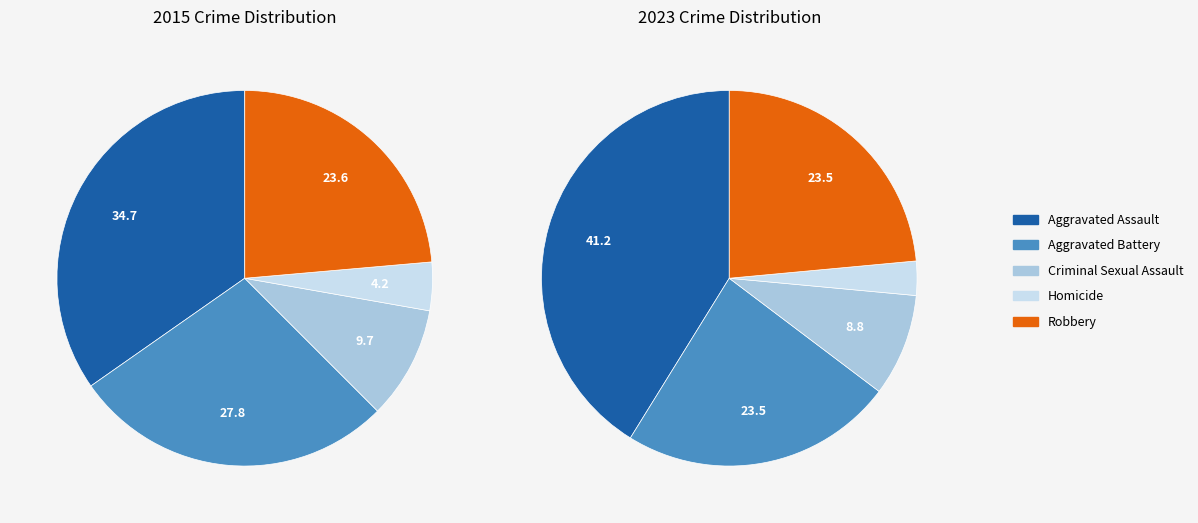

Count the number of slices in the pie.

5